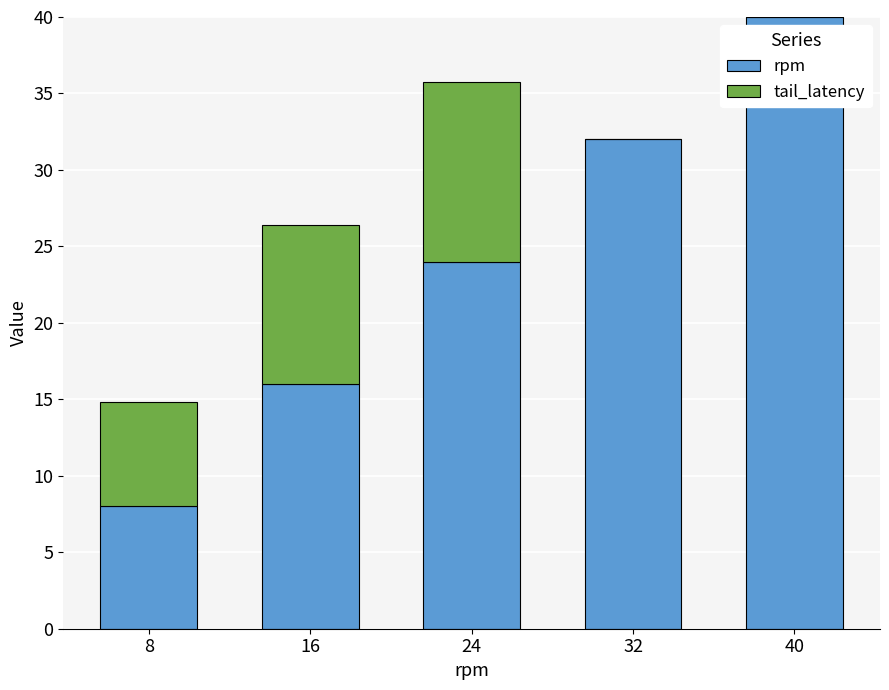

What is the sum of all rpm values?

120.0